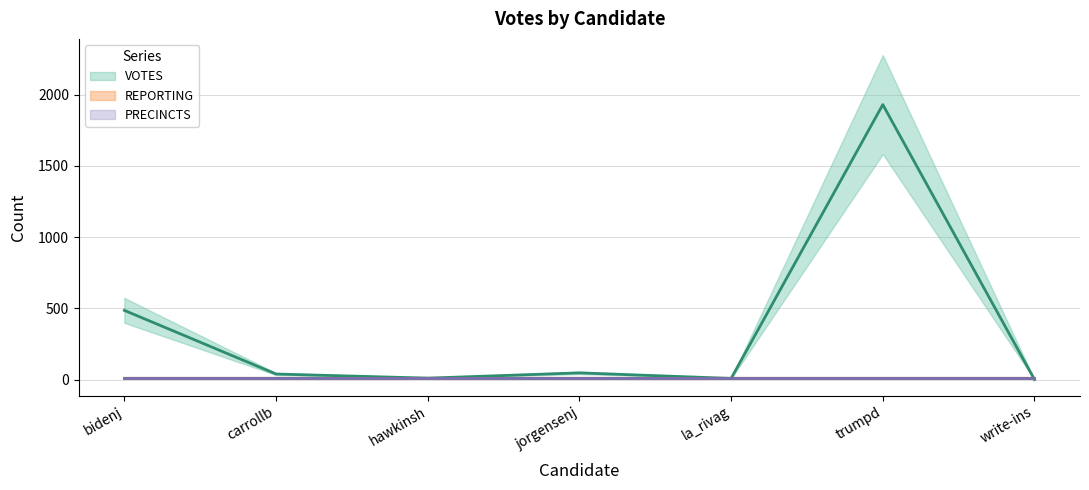

Reading right to left, extract all data points from this chart.

VOTES: write-ins=0	trumpd=1931	la_rivag=8	jorgensenj=47	hawkinsh=10	carrollb=39	bidenj=486
REPORTING: write-ins=14	trumpd=14	la_rivag=14	jorgensenj=14	hawkinsh=14	carrollb=14	bidenj=14
PRECINCTS: write-ins=14	trumpd=14	la_rivag=14	jorgensenj=14	hawkinsh=14	carrollb=14	bidenj=14